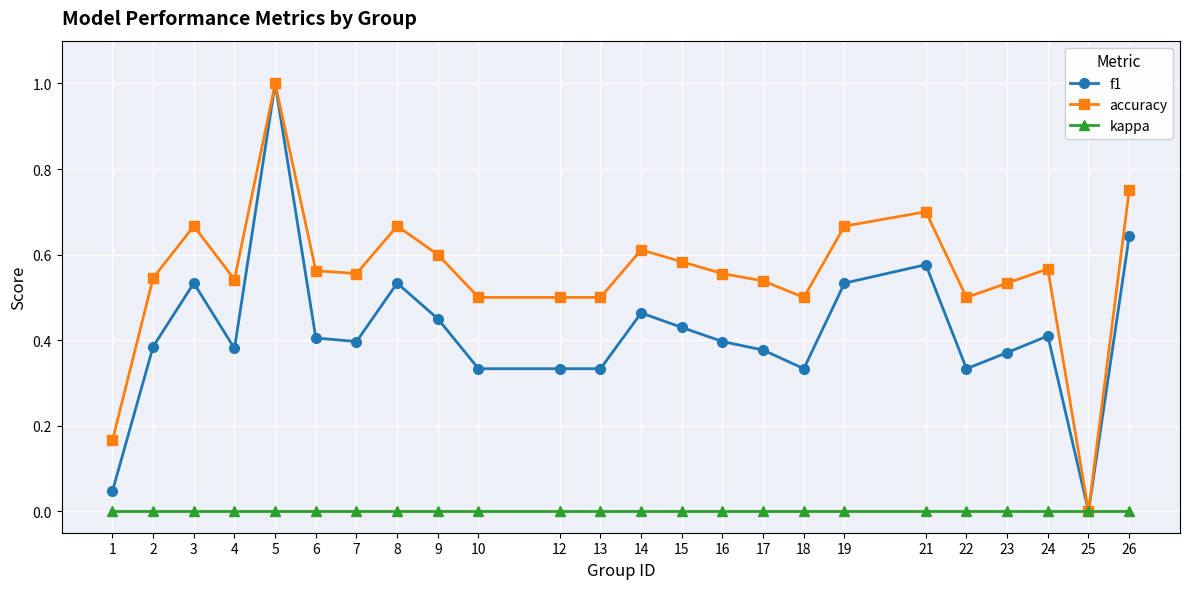

Where is the first local minimum for accuracy?

4